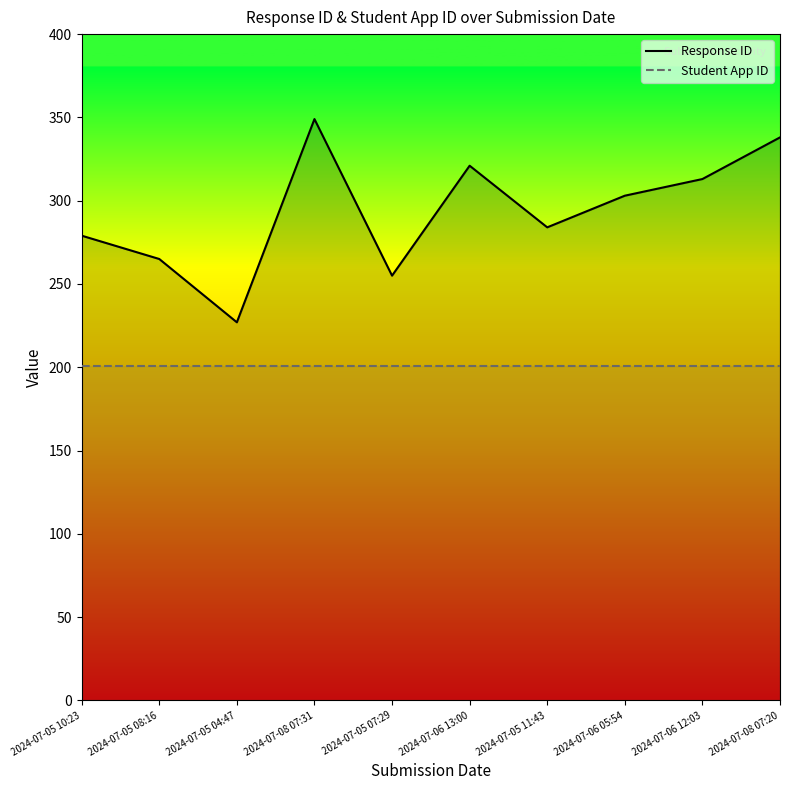

What is the sum of the Student App ID values at 2024-07-05 07:29 and 2024-07-05 10:23?

402